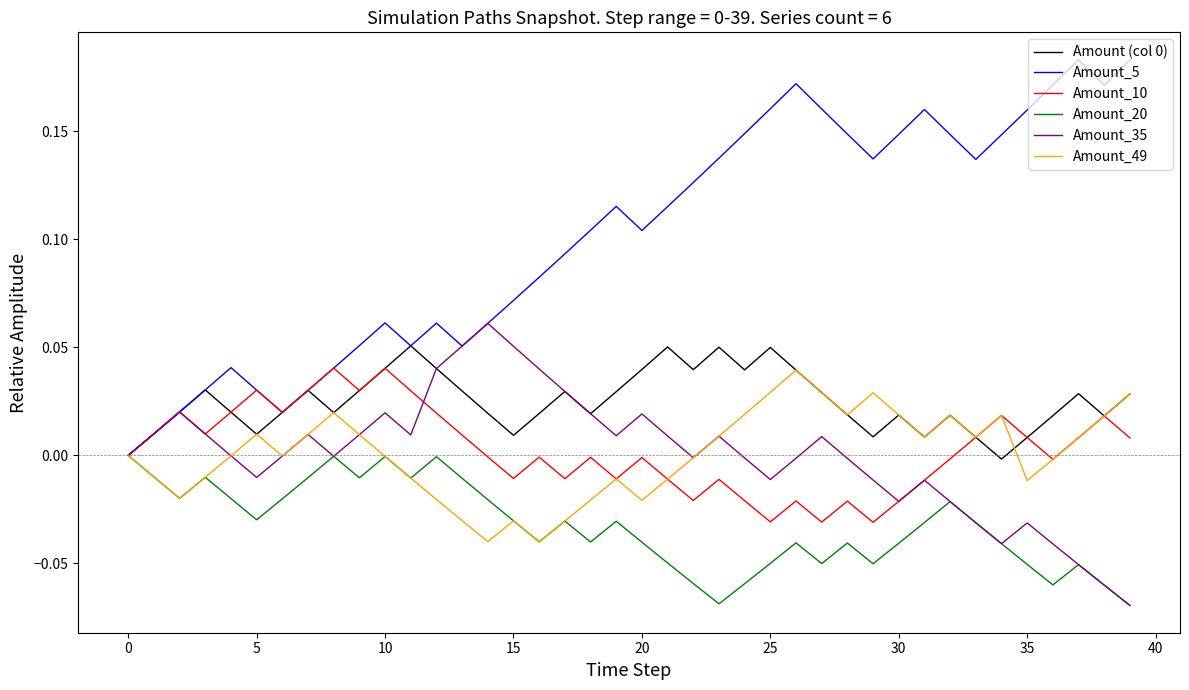

Which series has the largest range (max minus min)?

Amount_5